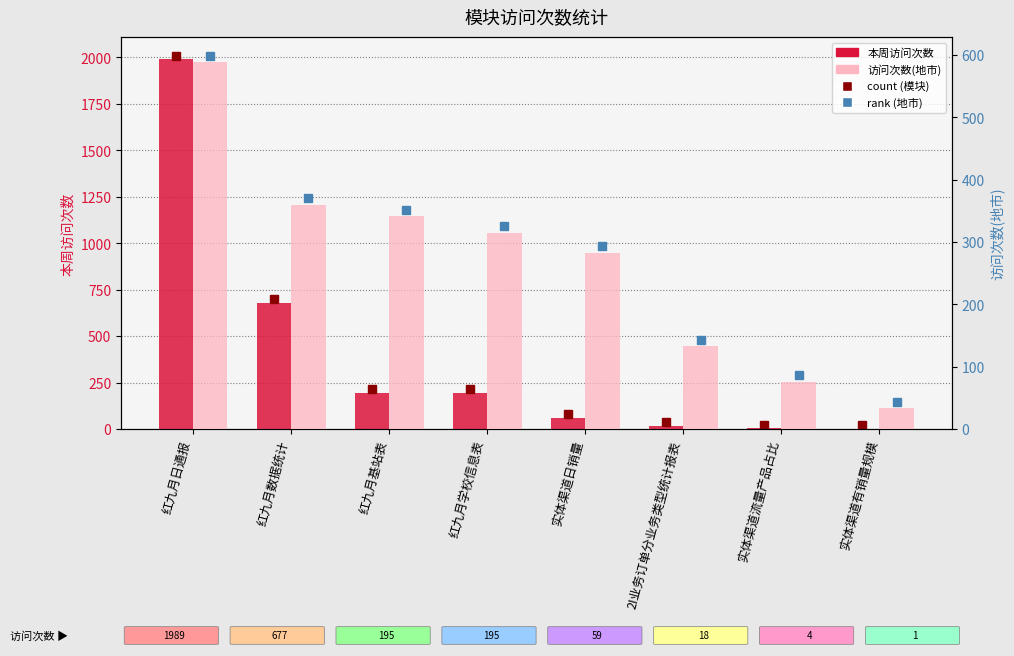

Is it true that 访问次数(地市) equals 315 at 红九月学校信息表?

True